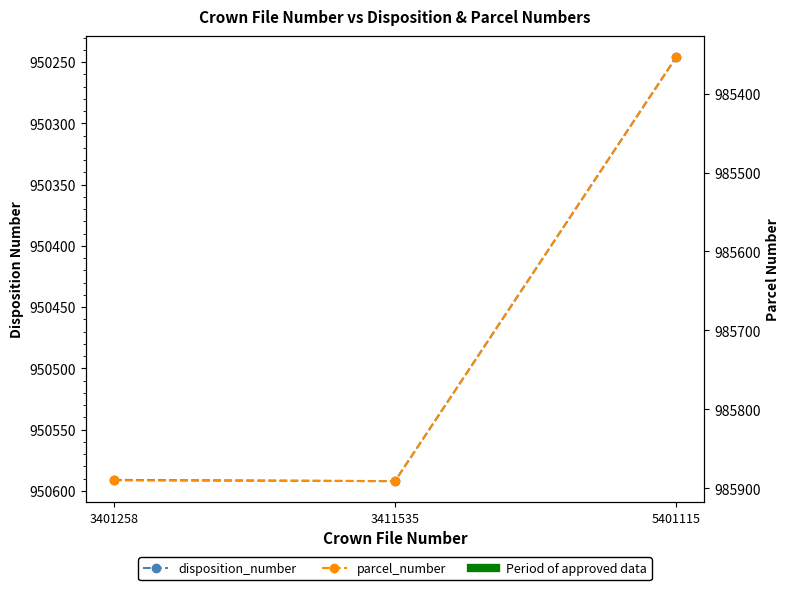

How many lines are shown in the chart?

2